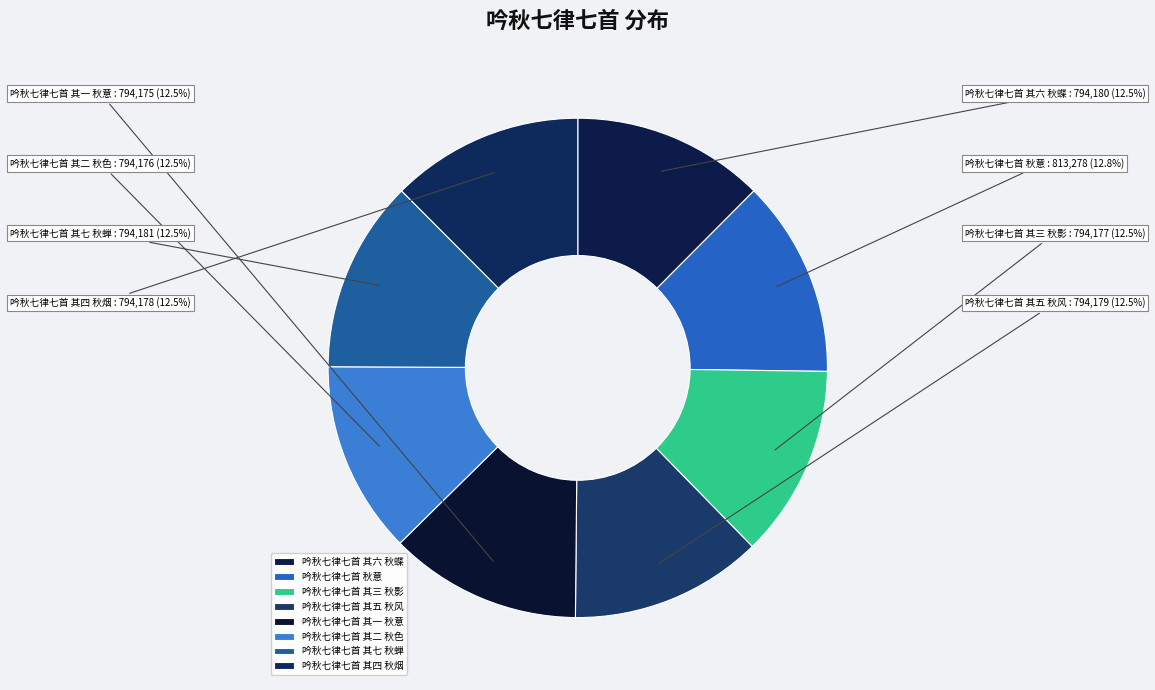

What portion of the pie excludes 吟秋七律七首 其二 秋色?

87.5%